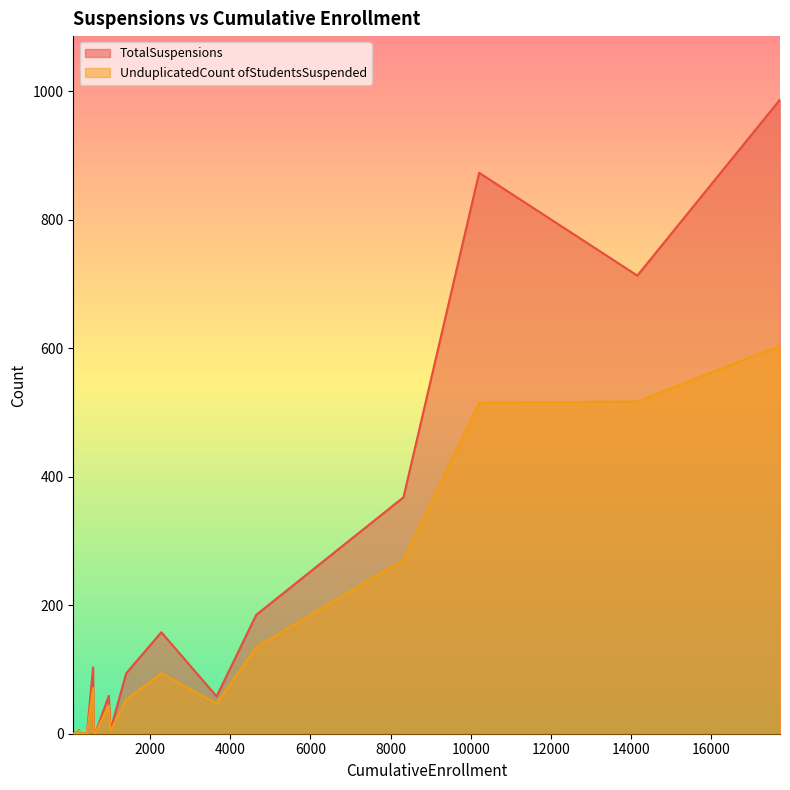

How many distinct data groups are displayed?

2